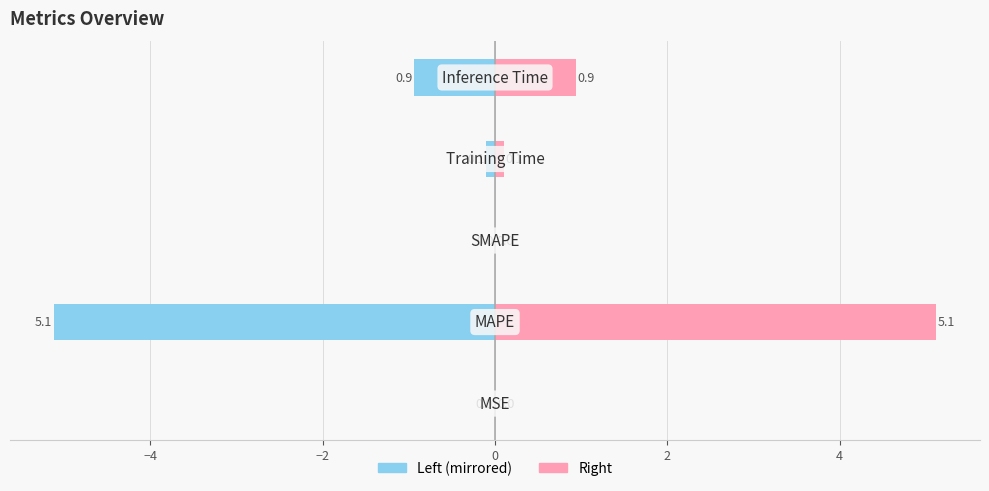

Reading right to left, list all the values displayed in this chart.

col_1 (left): 2=-0.9	0=-0.1	−2=0.0	−4=-5.1	−6=-0.0
col_1 (right): 2=0.9	0=0.1	−2=0.0	−4=5.1	−6=0.0